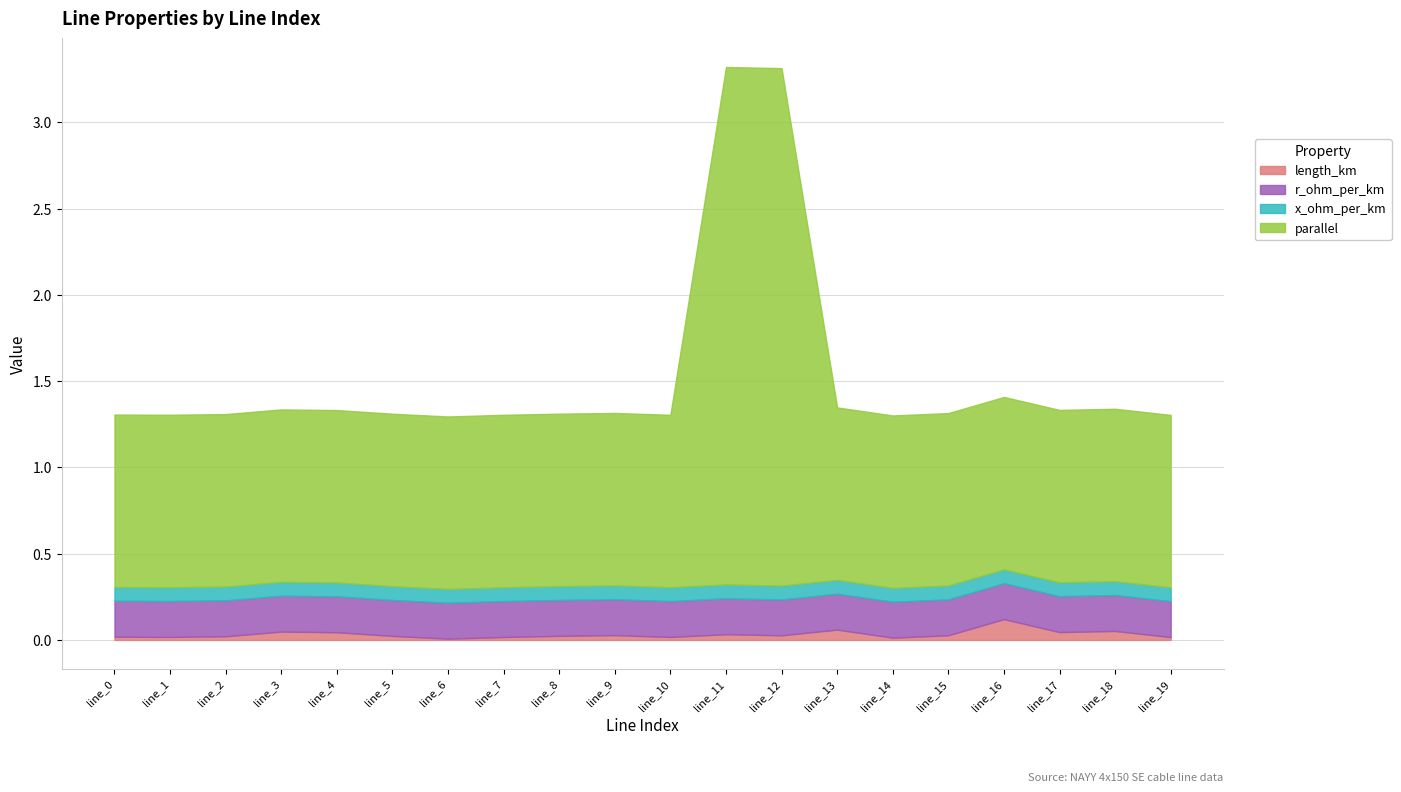

Which category has the highest value in the r_ohm_per_km series?

line_0